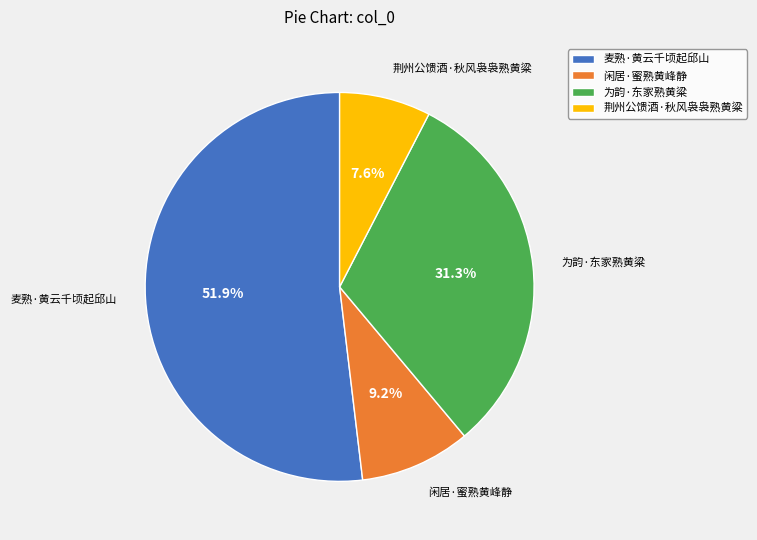

Rank the categories by value from highest to lowest.

麦熟·黄云千顷起邱山, 为韵·东家熟黄粱, 闲居·蜜熟黄峰静, 荆州公馈酒·秋风袅袅熟黄粱